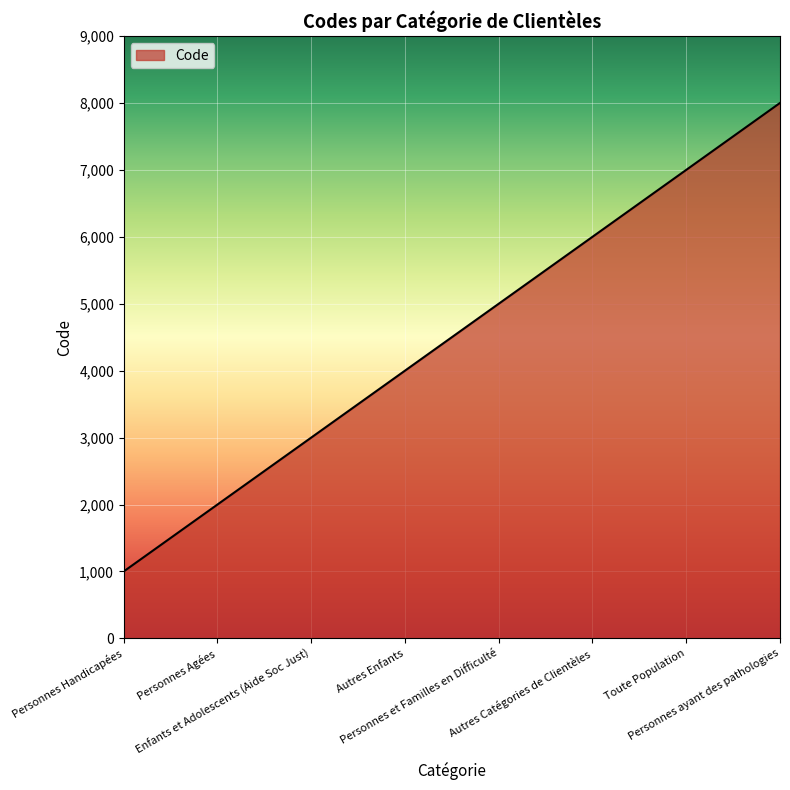

Reading right to left, extract all data points from this chart.

Personnes ayant des pathologies=8000	Toute Population=7000	Autres Catégories de Clientèles=6000	Personnes et Familles en Difficulté=5000	Autres Enfants=4000	Enfants et Adolescents (Aide Soc Just)=3000	Personnes Agées=2000	Personnes Handicapées=1000